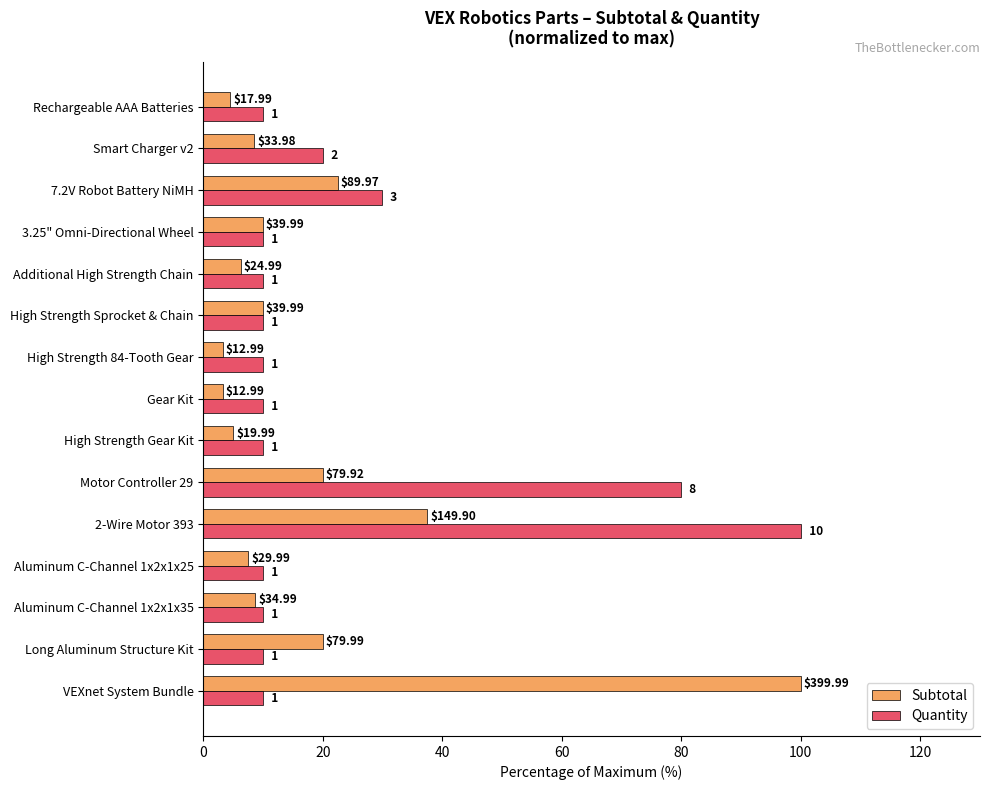

What are all the series names shown in the legend?

Subtotal, Quantity